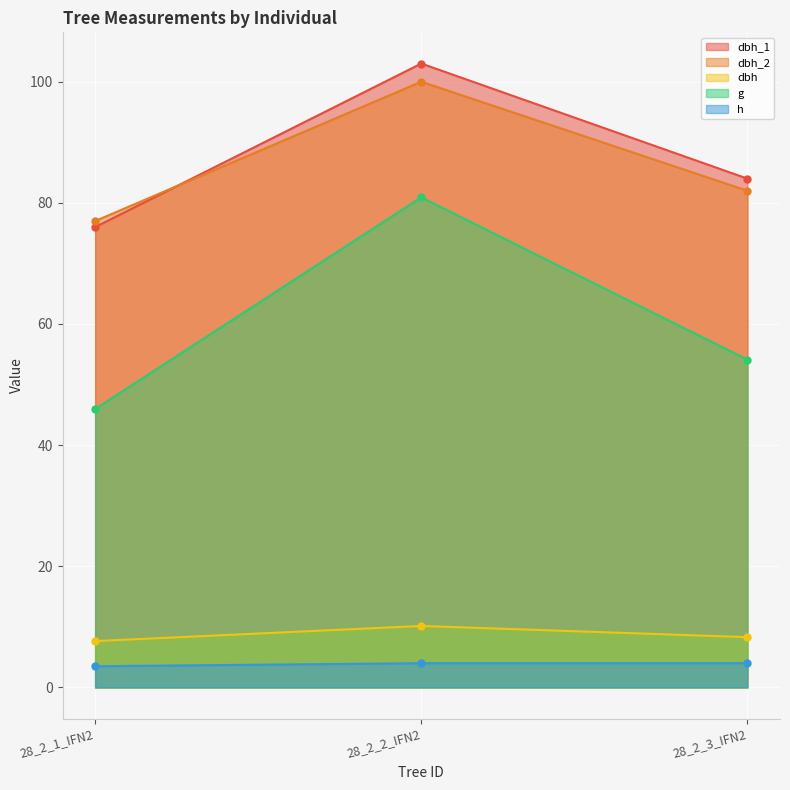

Does the chart display data point markers on the line(s)?

Yes